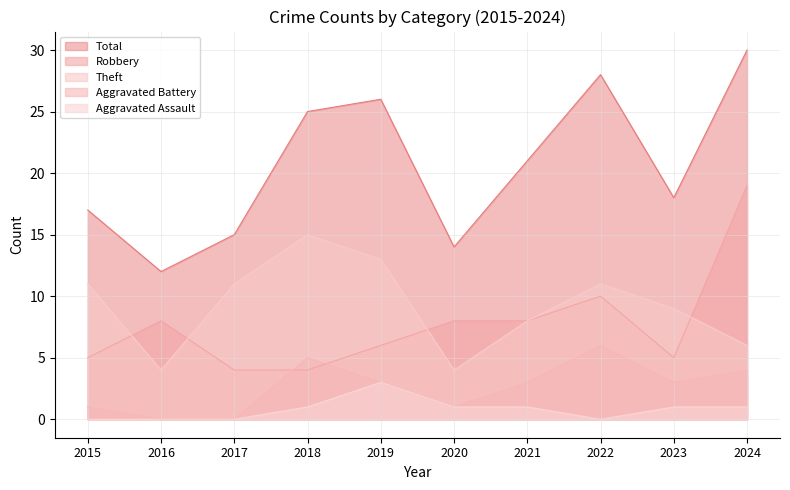

At which category does the chart reach its minimum across all series?

2016